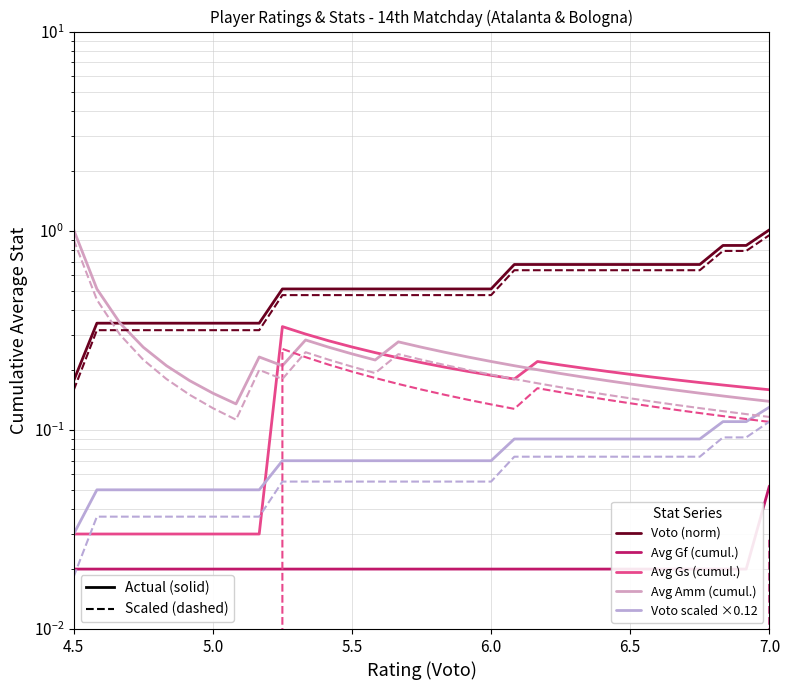

True or false: Voto (norm) has more than 1 points higher than both neighbors.

False